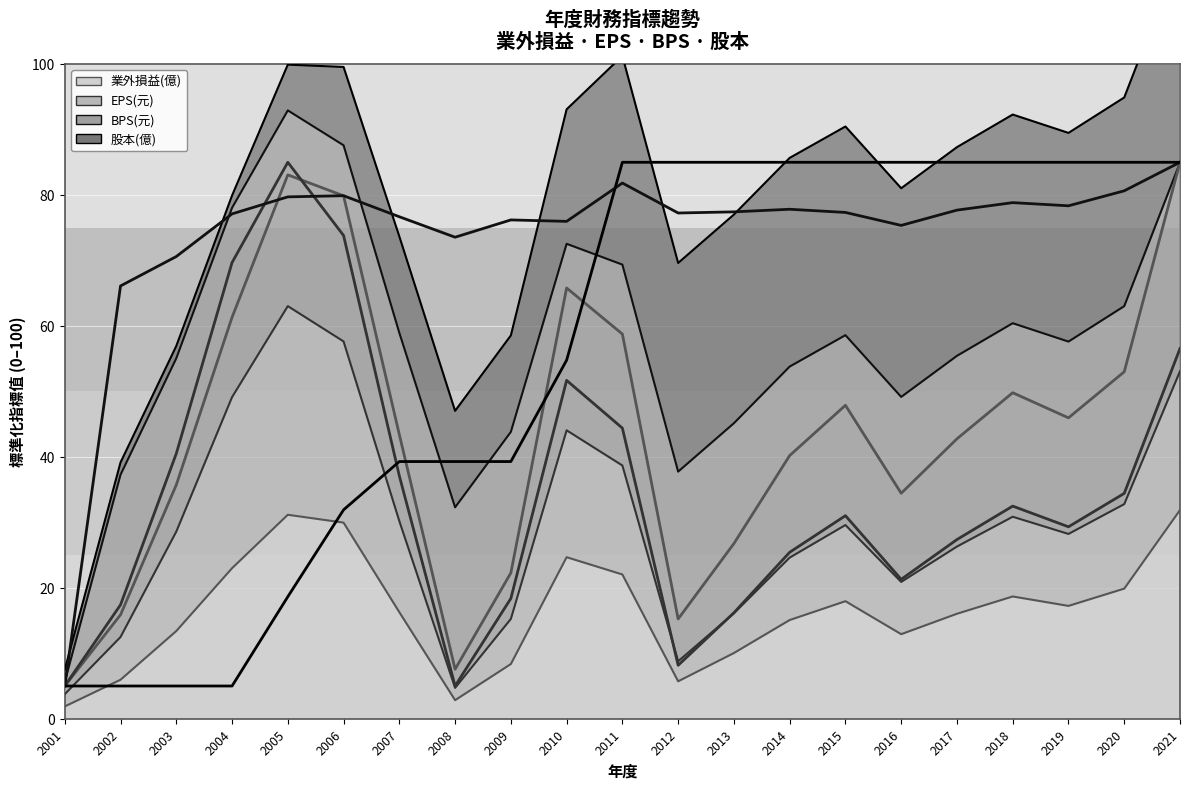

What is the value of the EPS(元) point at the 21st from the left?

56.6